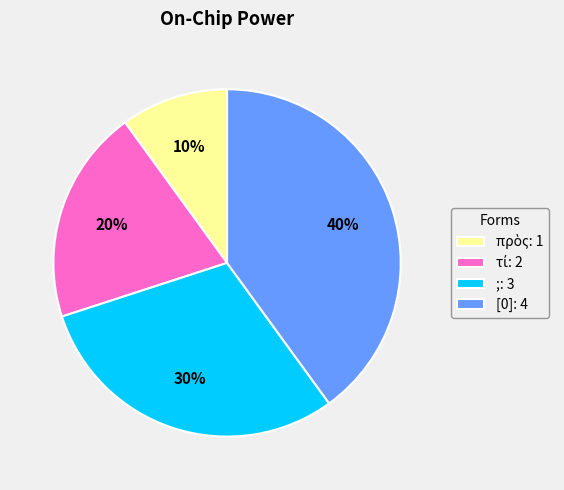

Does ;: 3 represent more than half of the total?

No